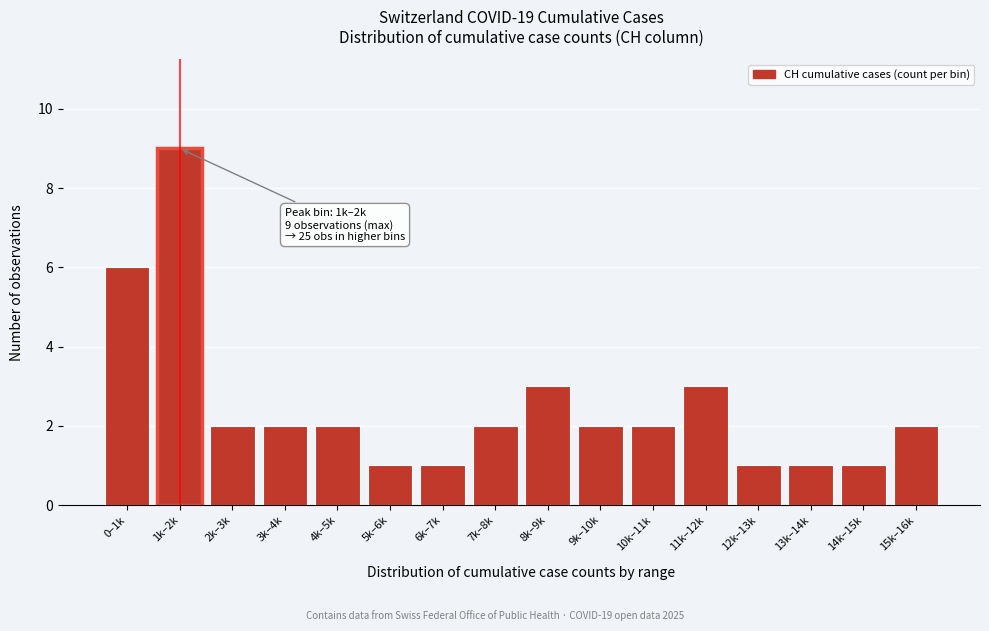

Reading left to right, transcribe all the data shown in this chart.

0–1k=6	1k–2k=9	2k–3k=2	3k–4k=2	4k–5k=2	5k–6k=1	6k–7k=1	7k–8k=2	8k–9k=3	9k–10k=2	10k–11k=2	11k–12k=3	12k–13k=1	13k–14k=1	14k–15k=1	15k–16k=2